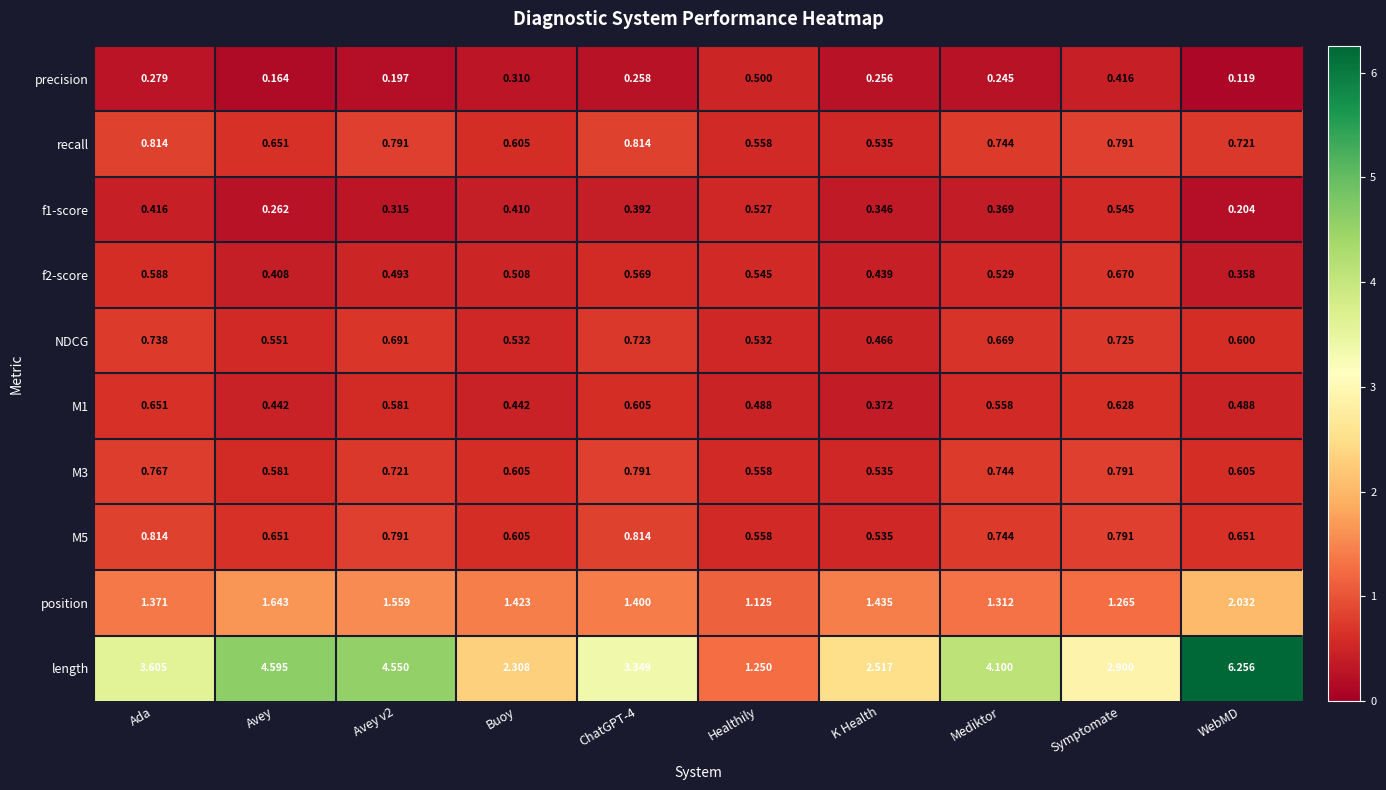

At which label is recall closest to 0?

K Health